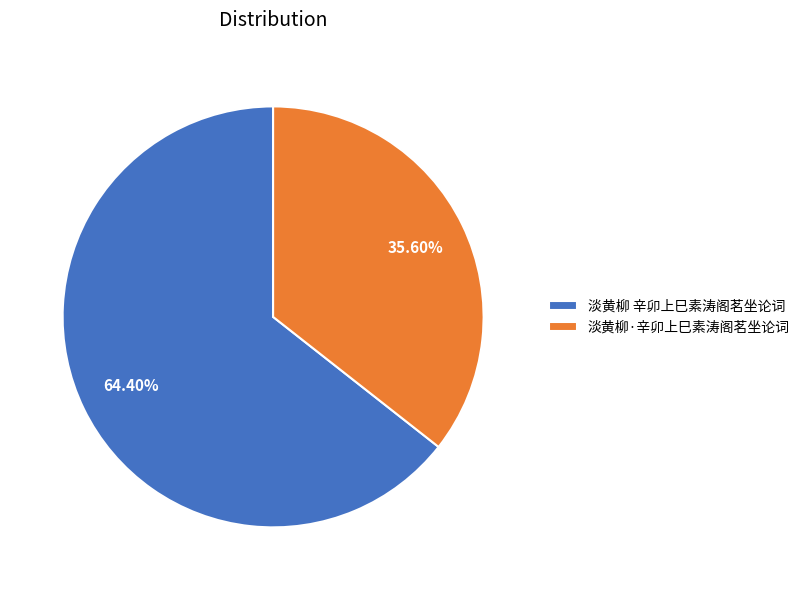

Does any single category account for the majority?

Yes